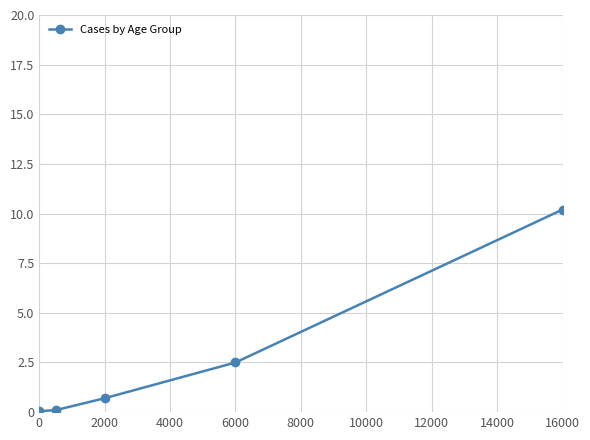

How many series are shown in this chart?

1